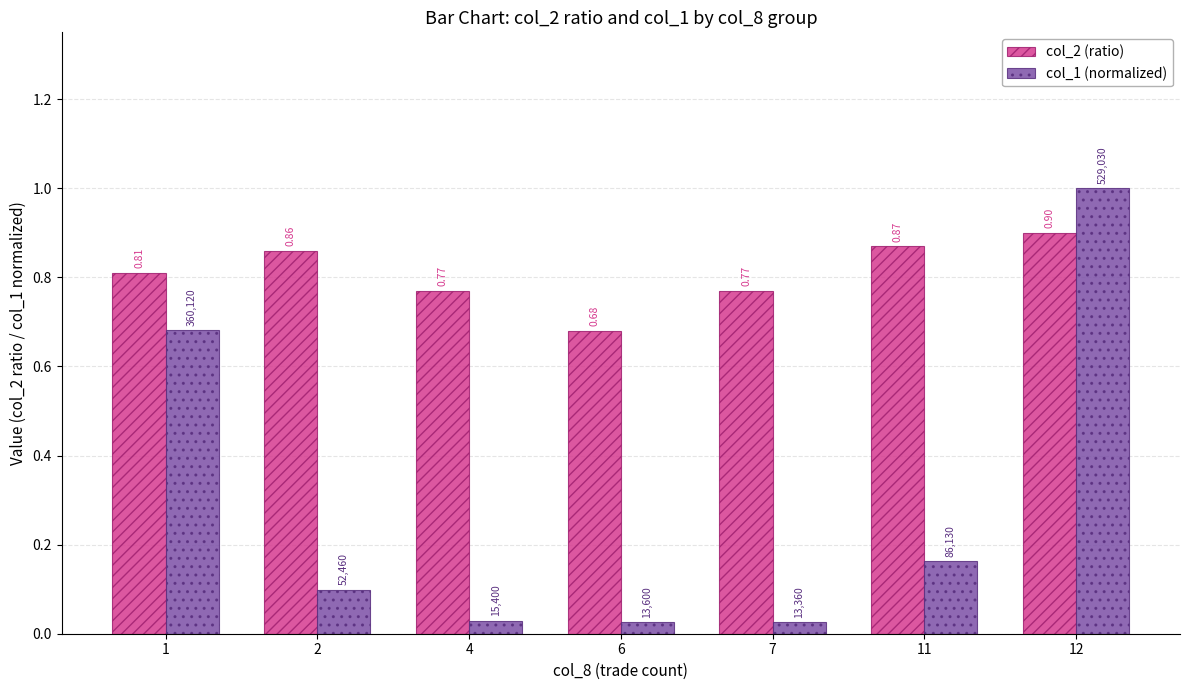

Which series changed the most between 2 and 7?

col_2 (ratio)